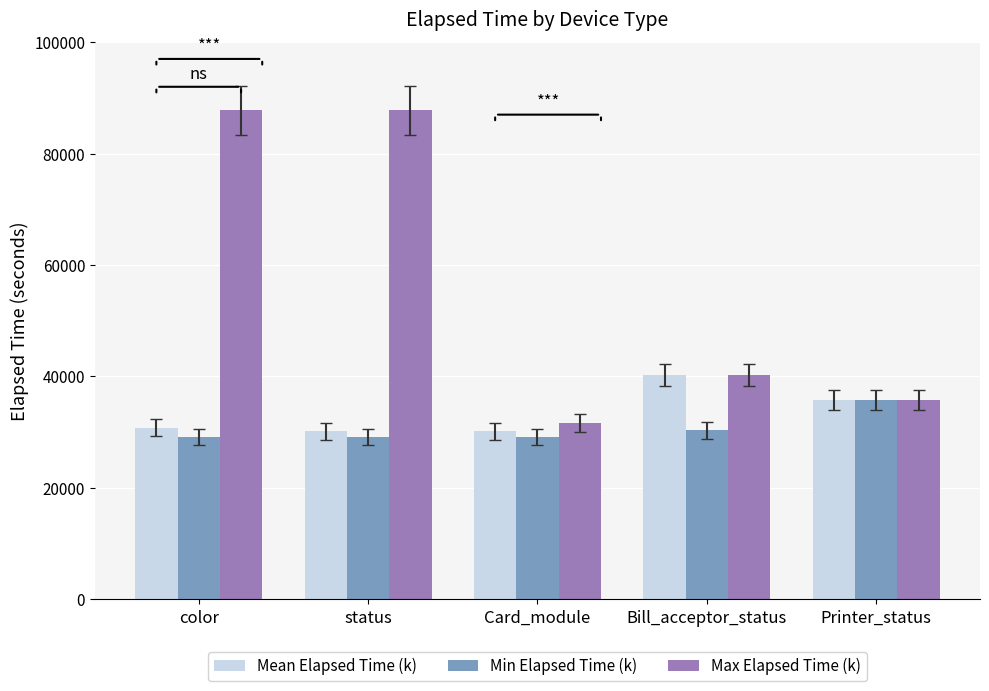

Which series has the largest range (max minus min)?

Max Elapsed Time (k)